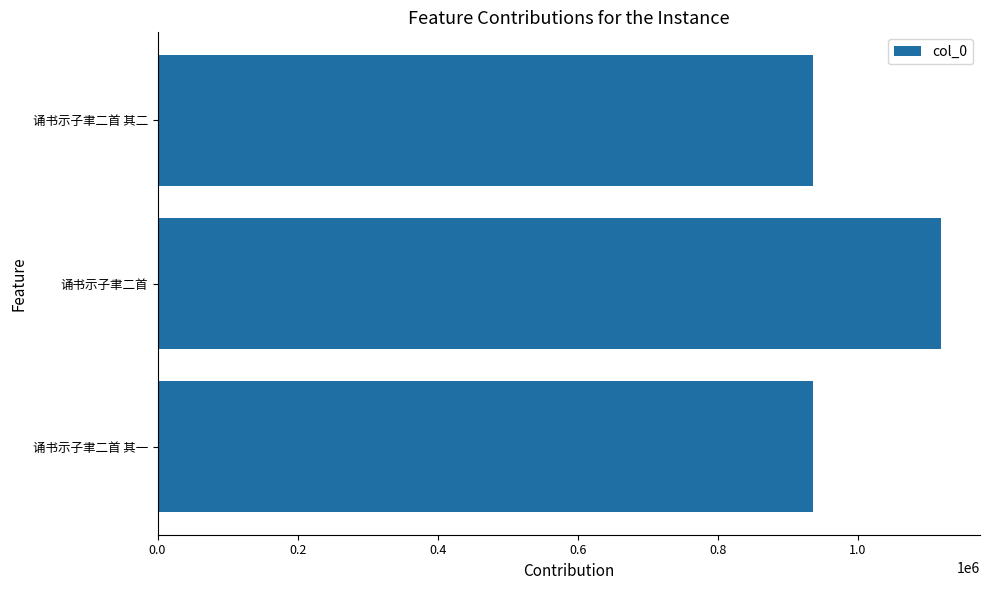

True or false: the data shows 218297 at 诵书示子聿二首 其一.

False